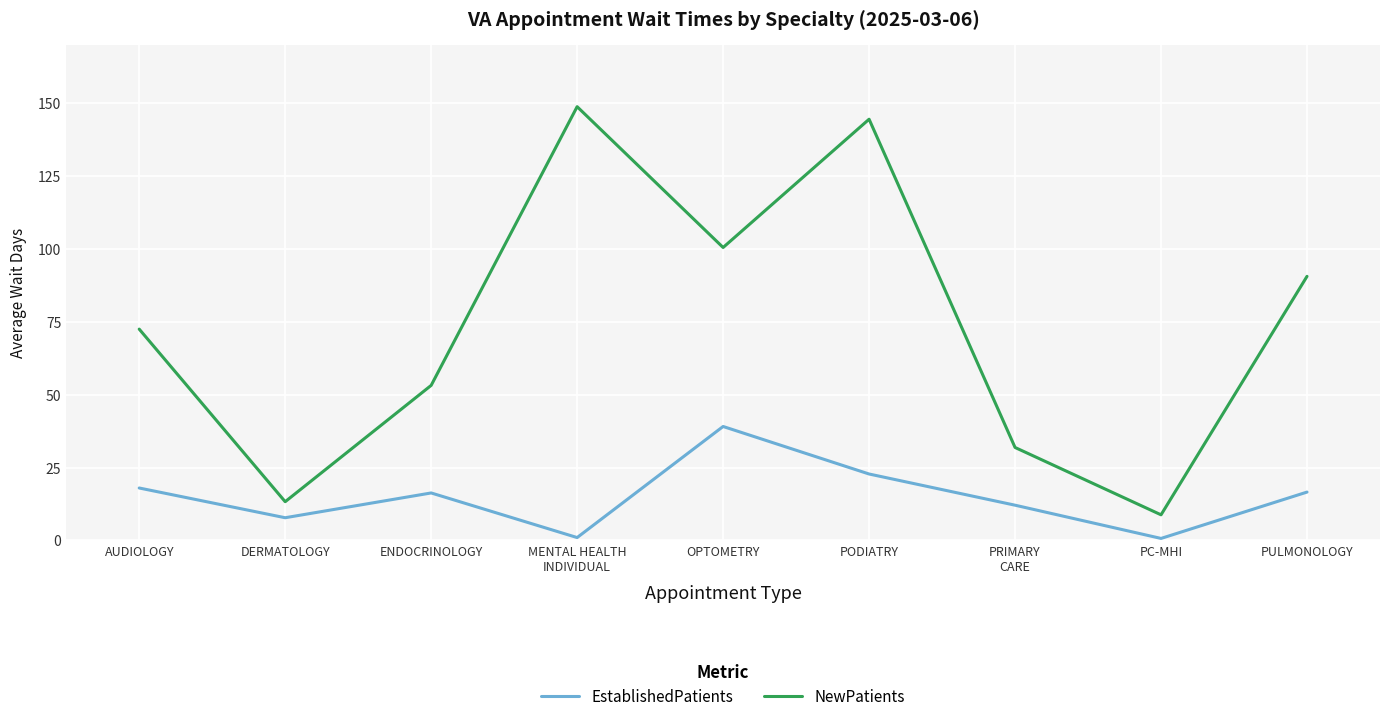

In NewPatients, how many points are lower than both neighbors (excluding endpoints)?

3